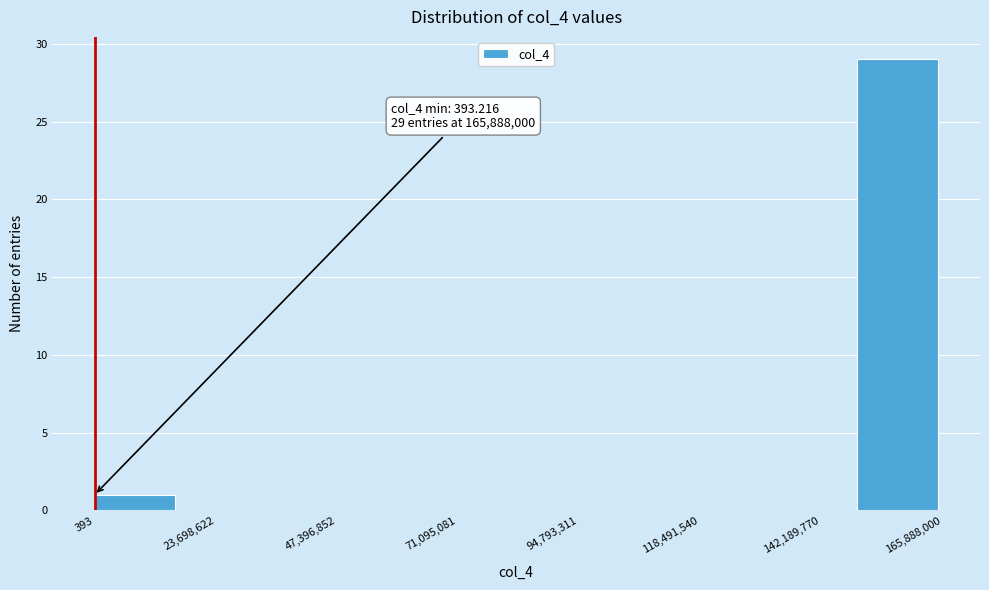

Around what value on the x-axis is the tallest bar? Give the approximate position of its centre, as read against the axis.

155000000